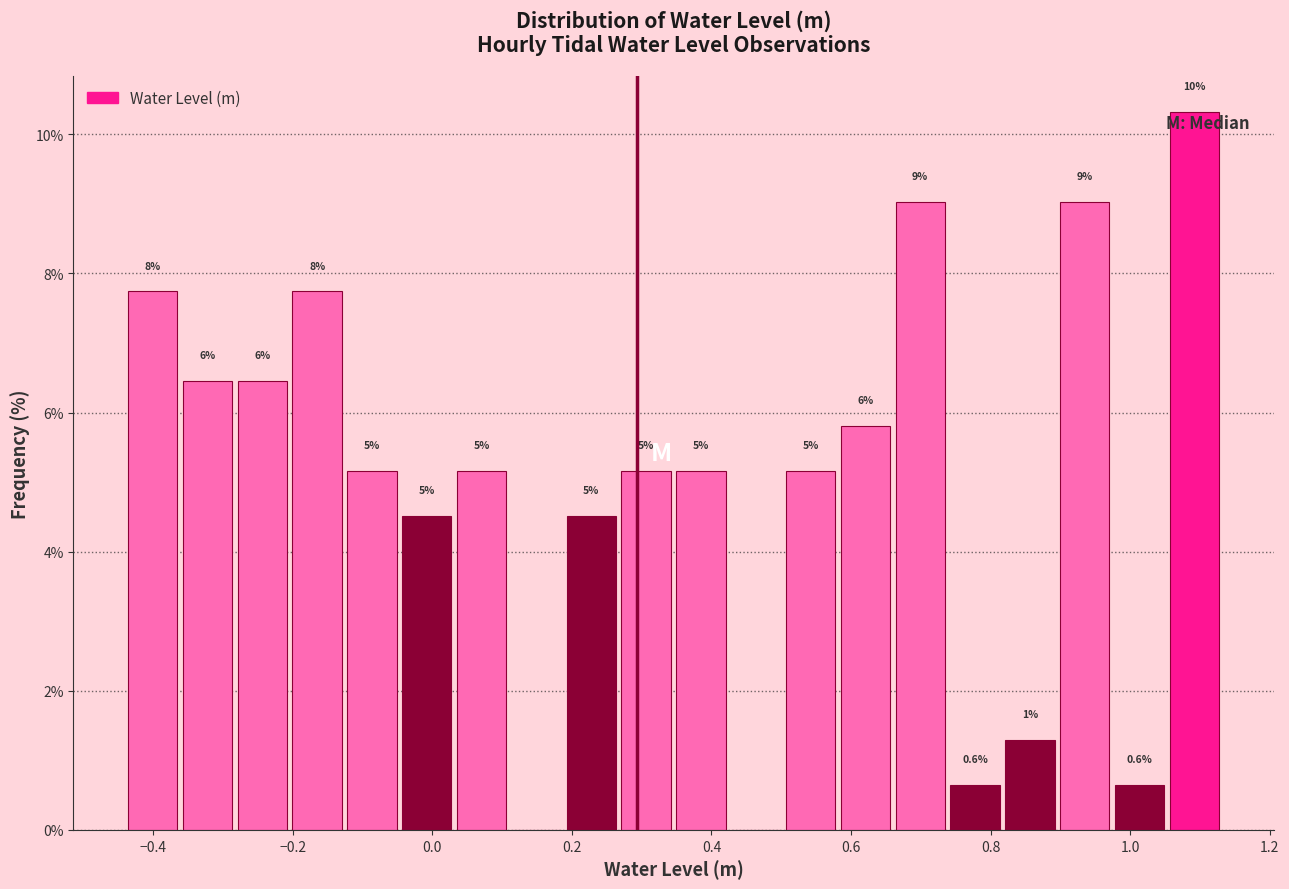

Read against the x-axis, roughly where is the centre of the tallest bar?

1.10